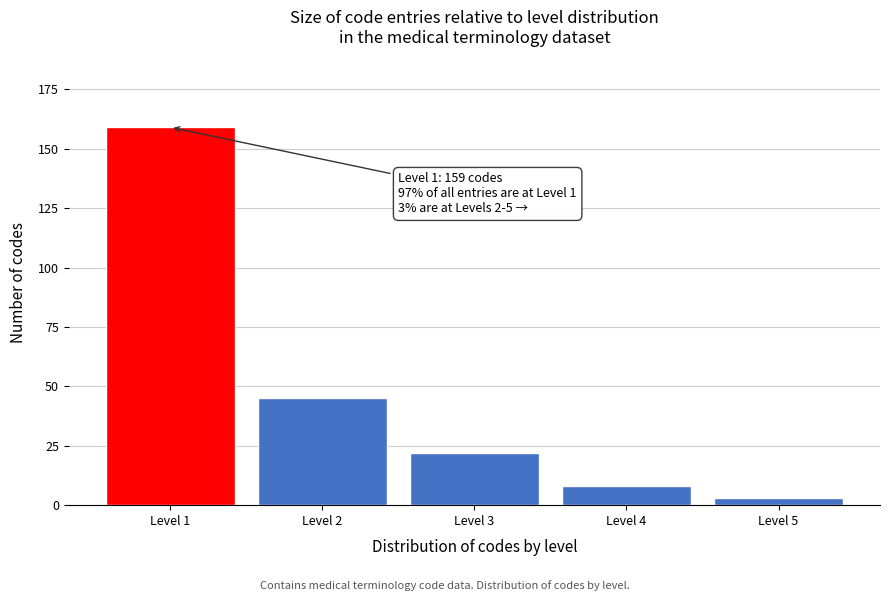

Reading left to right, list all the values displayed in this chart.

Level 1=159	Level 2=45	Level 3=22	Level 4=8	Level 5=3